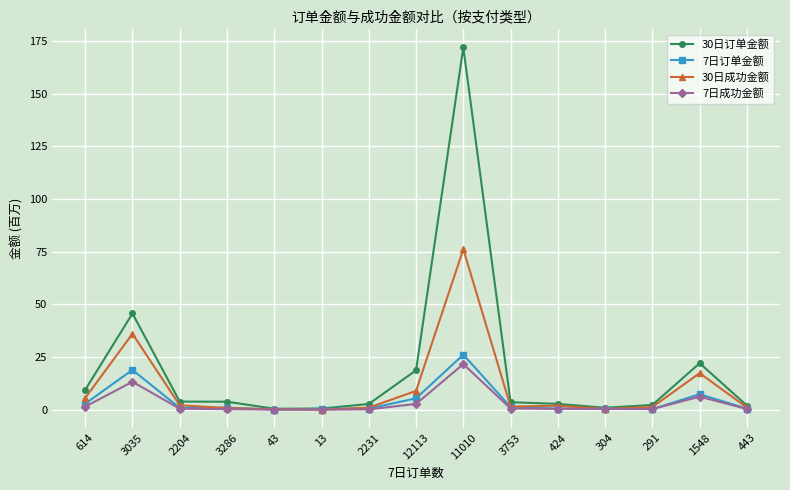

At which category does 7日成功金额 reach its first local peak?

3035